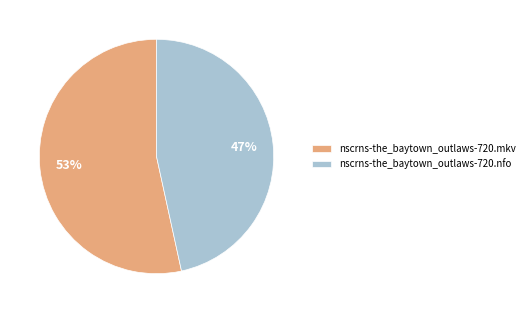

Which category accounts for the majority?

nscrns-the_baytown_outlaws-720.mkv